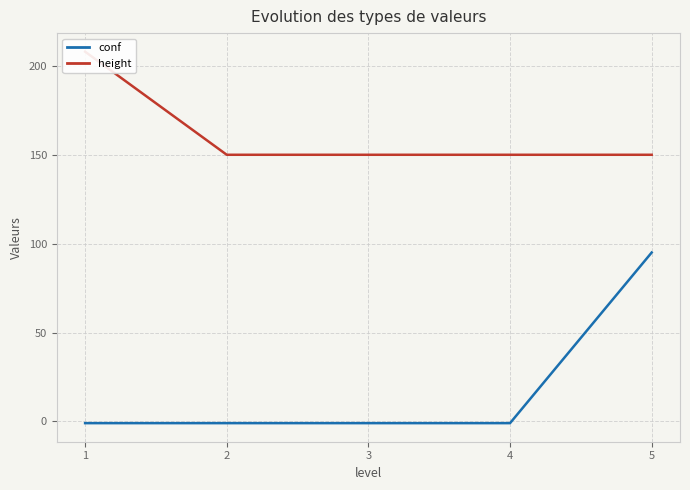

What is the difference between the highest and lowest values at 4?

151